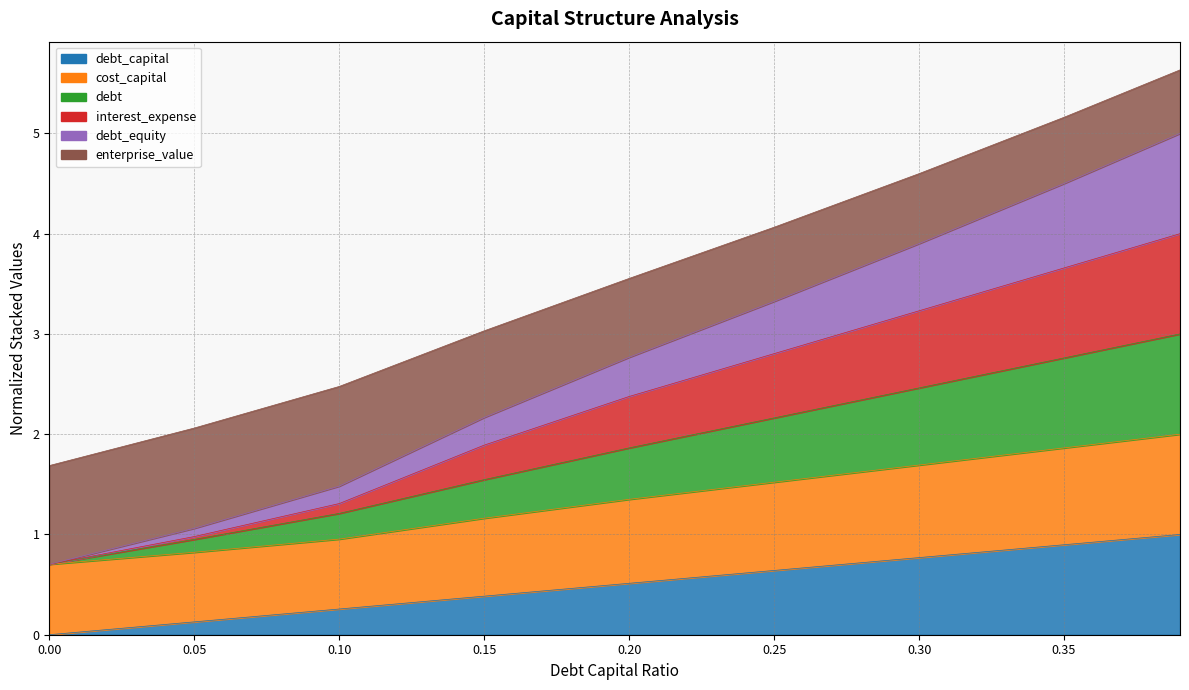

True or false: cost_capital and interest_expense intersect in this chart.

False